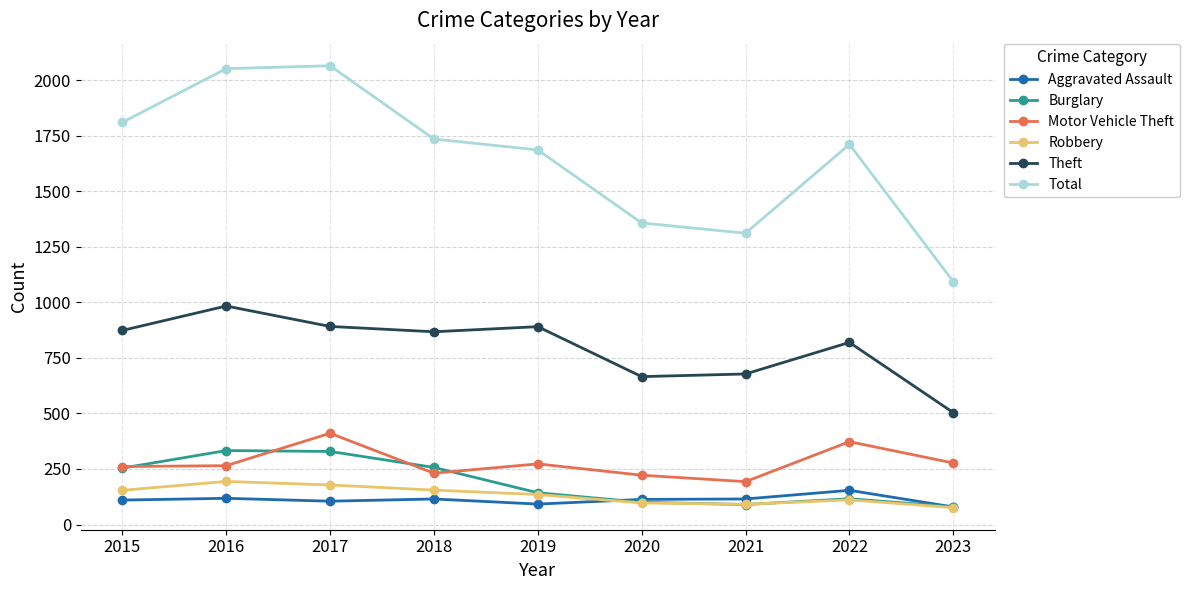

True or false: Robbery has a value of 76 at 2023.

True